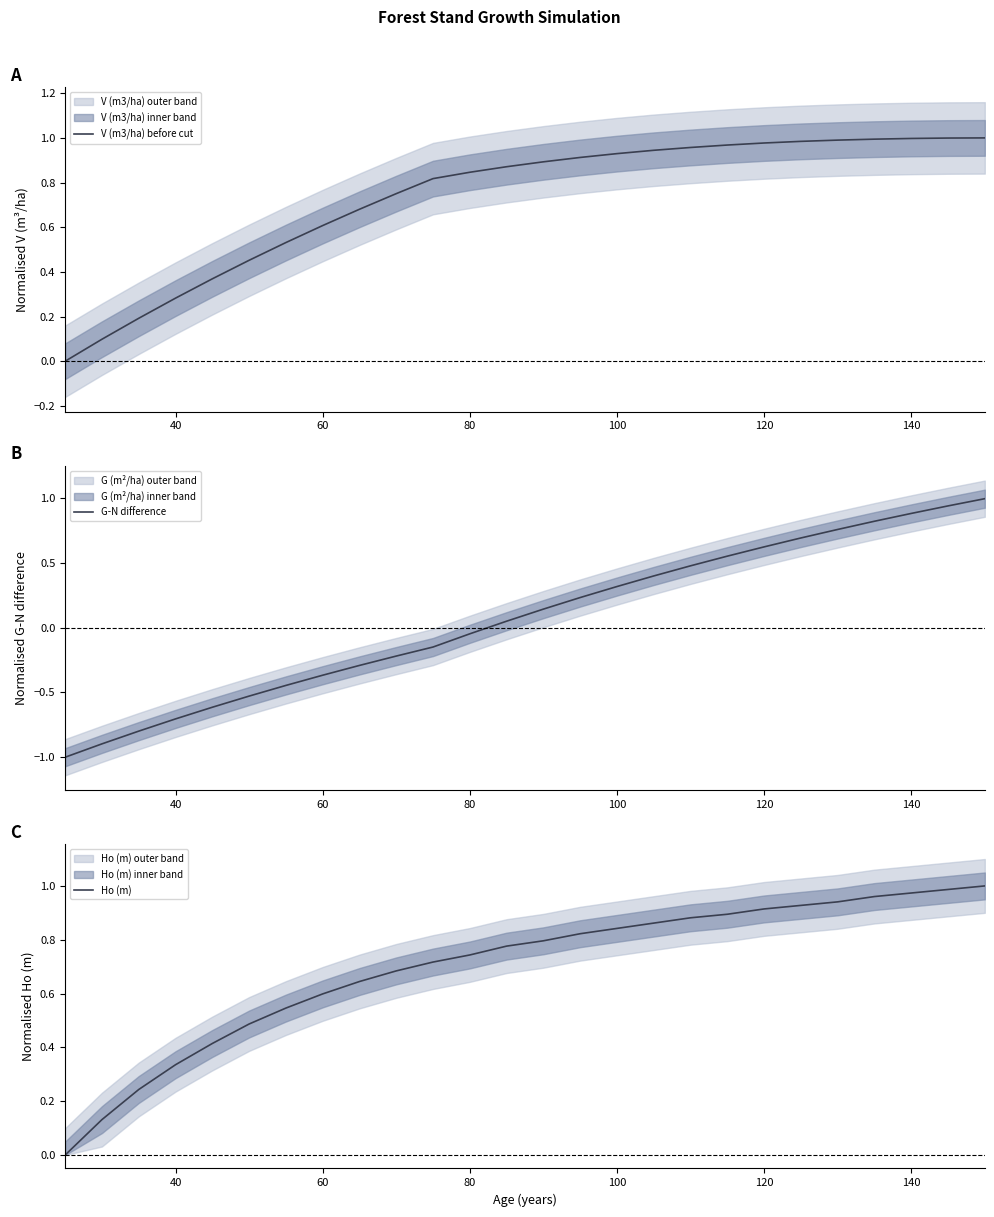

Rank the series by their maximum value, from highest to lowest.

V (m3/ha) before cut, Ho (m), G-N difference